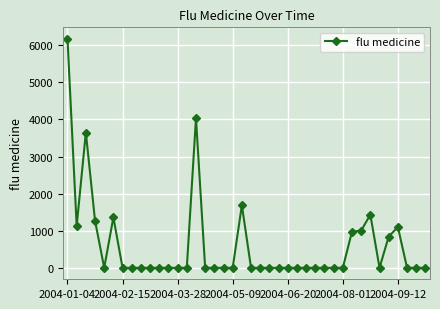

What is the maximum value shown in the chart?

6175.1